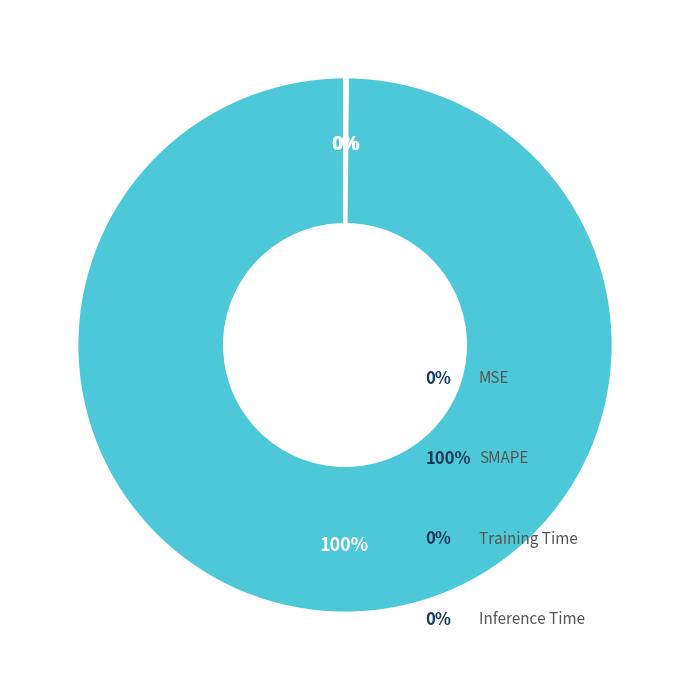

To the nearest percent, what is the average slice percentage?

25%